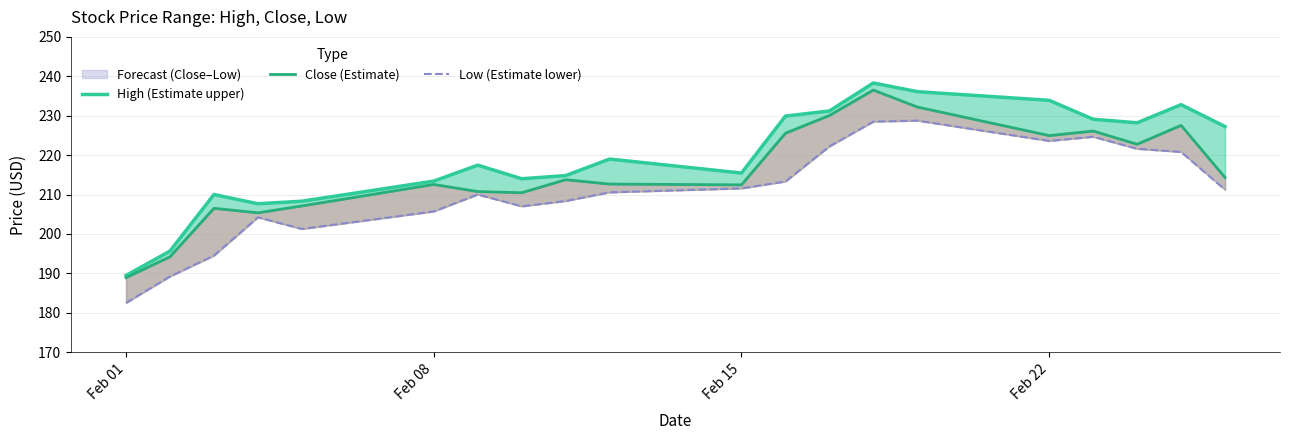

Is the value of Close (Estimate) at 18 greater than the value of Low (Estimate lower) at 9?

Yes